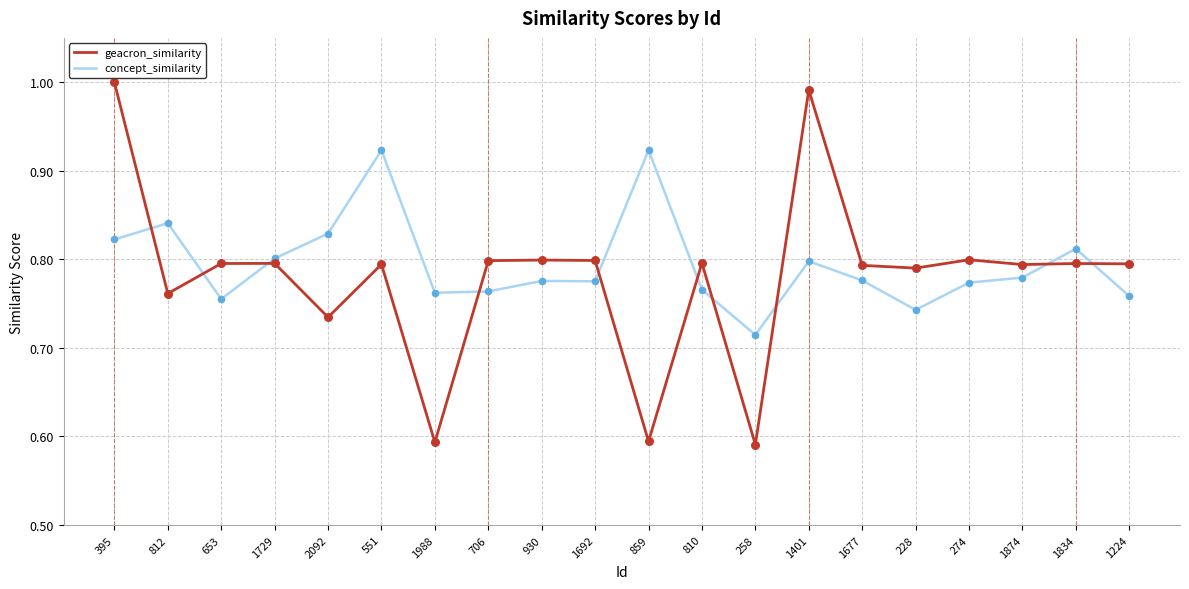

Which series has the widest spread of values?

geacron_similarity